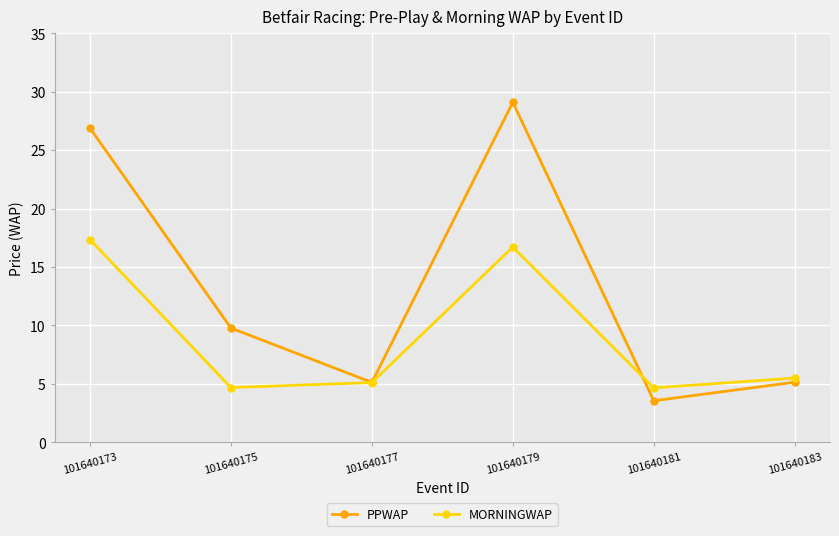

What is the approximate value of PPWAP at 101640179?

29.1